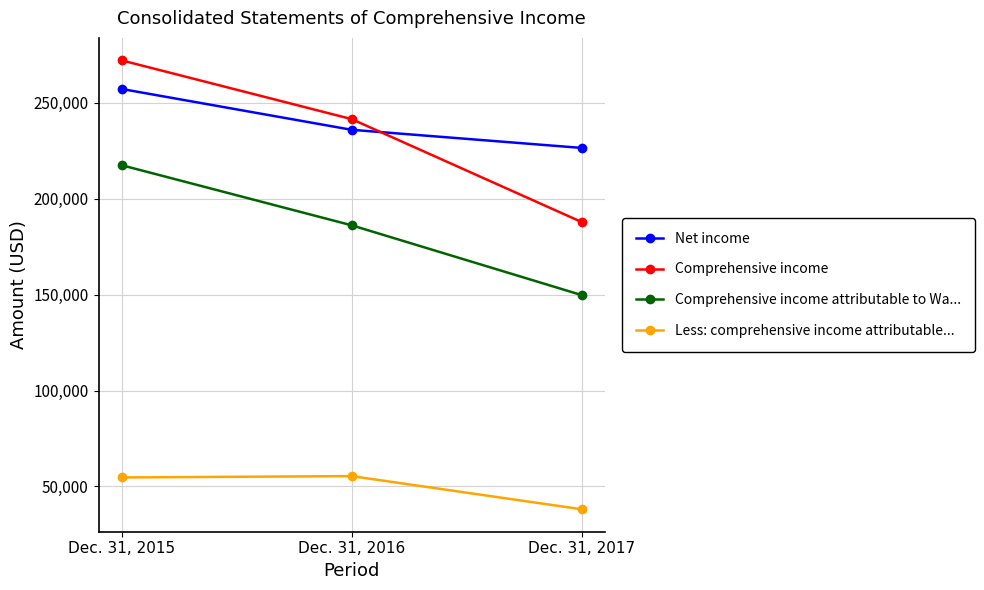

How many series are shown in this chart?

4